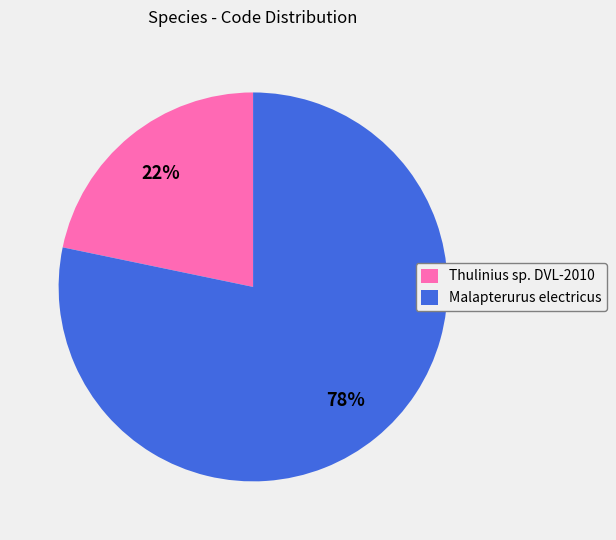

True or false: Malapterurus electricus accounts for 87% of the total.

False